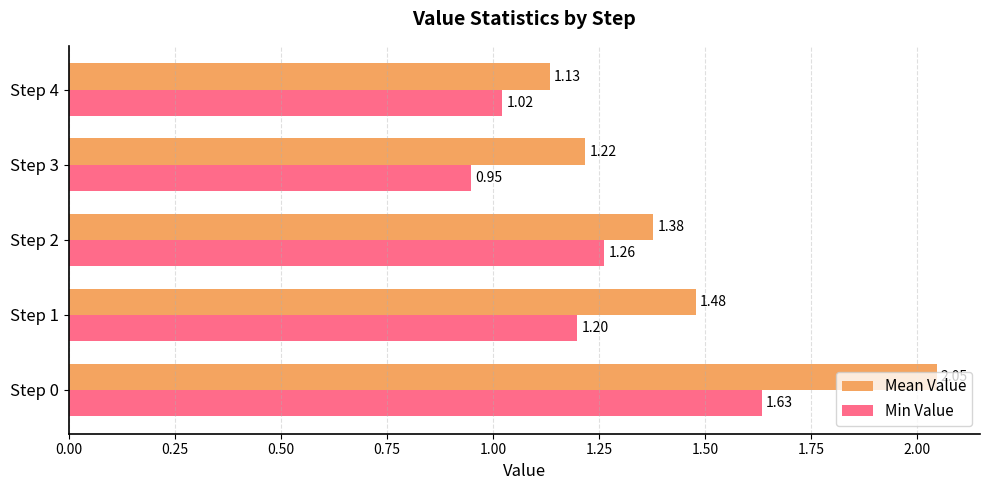

How many distinct data groups are displayed?

2